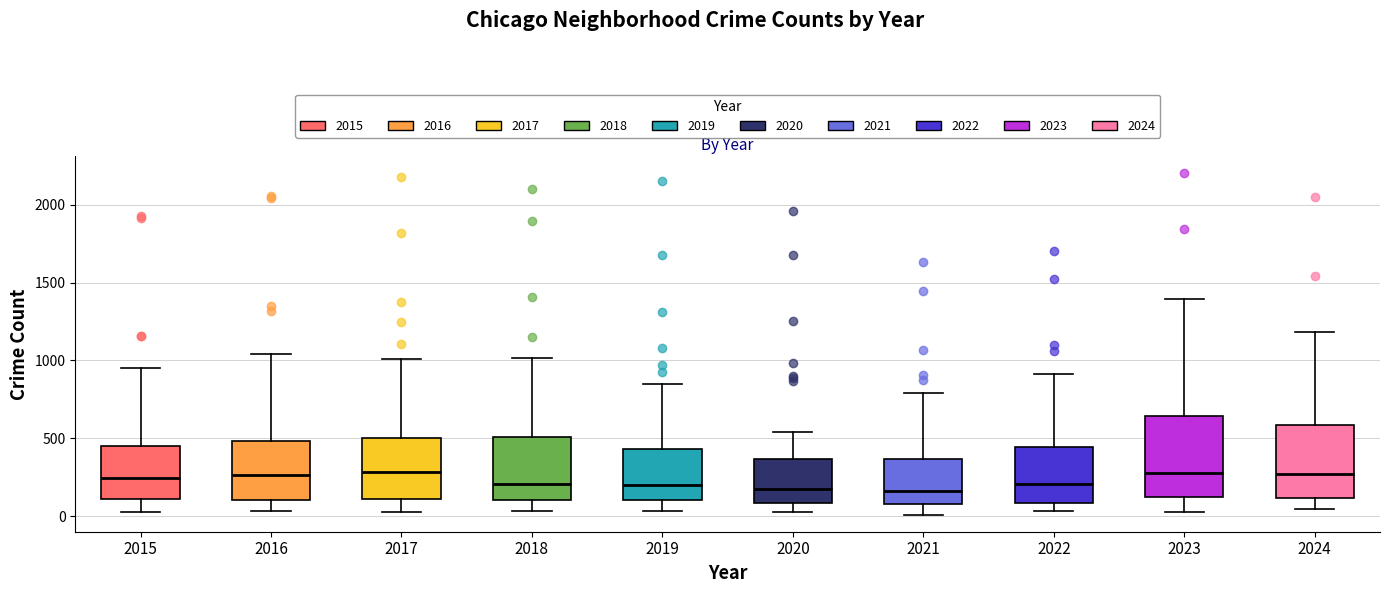

Reading left to right, read every box against the y-axis: the position of its median line, the range the box covers, and the ends of its whiskers. The values are not printed on the chart, so give them approximately, as read against the axis.

2015: median 250, box 100 to 450, whiskers 50 to 950
2016: median 250, box 100 to 500, whiskers 50 to 1050
2017: median 300, box 100 to 500, whiskers 50 to 1000
2018: median 200, box 100 to 500, whiskers 50 to 1000
2019: median 200, box 100 to 450, whiskers 50 to 850
2020: median 200, box 100 to 350, whiskers 50 to 550
2021: median 150, box 100 to 350, whiskers 0 to 800
2022: median 200, box 100 to 450, whiskers 50 to 900
2023: median 300, box 150 to 650, whiskers 50 to 1400
2024: median 250, box 100 to 600, whiskers 50 to 1200